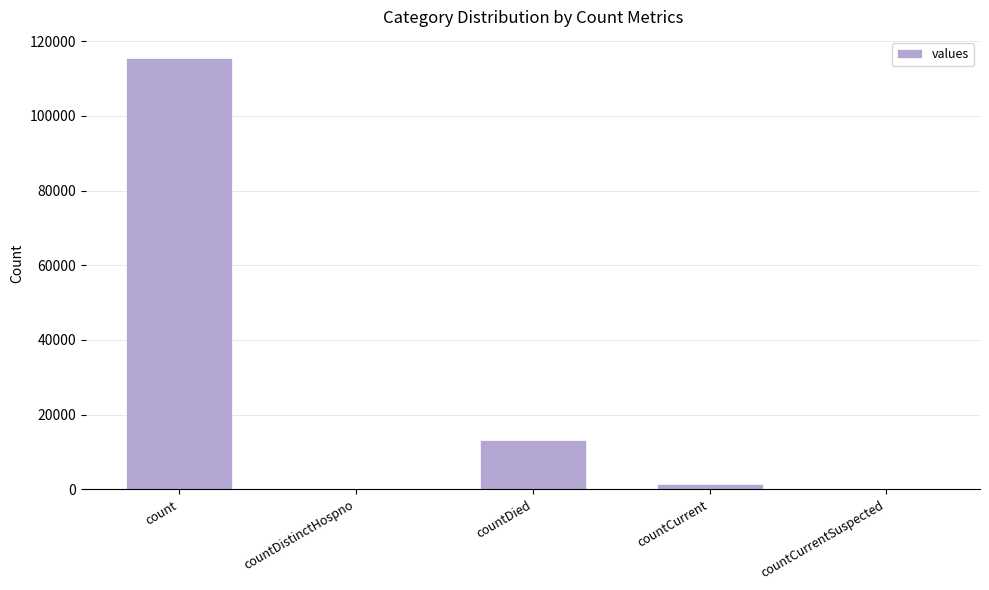

Reading right to left, transcribe all the data shown in this chart.

0	1383	13343	0	115379